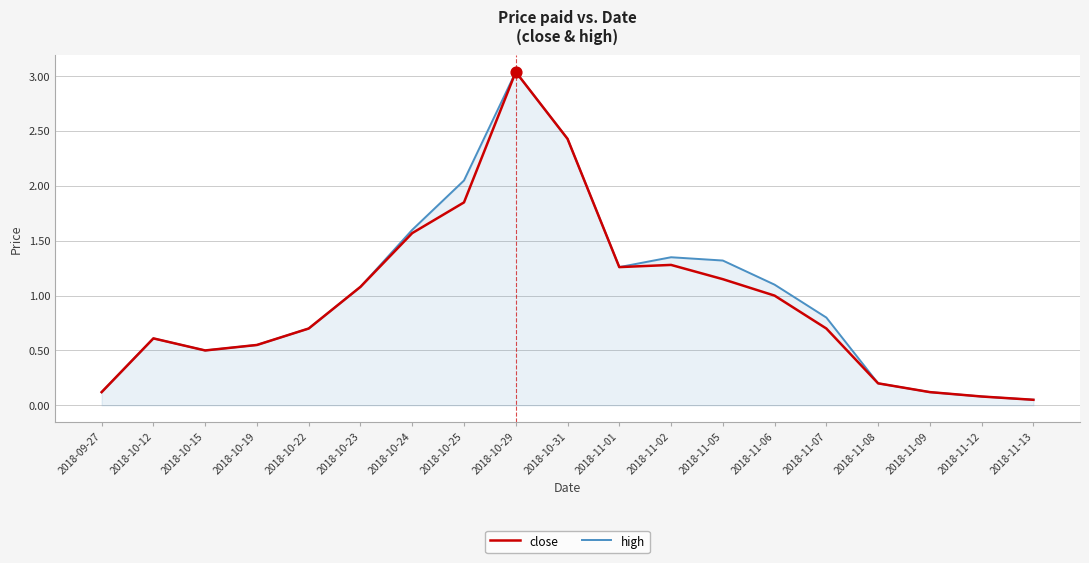

Is the value of high at 2018-10-12 greater than the value of close at 2018-10-19?

Yes